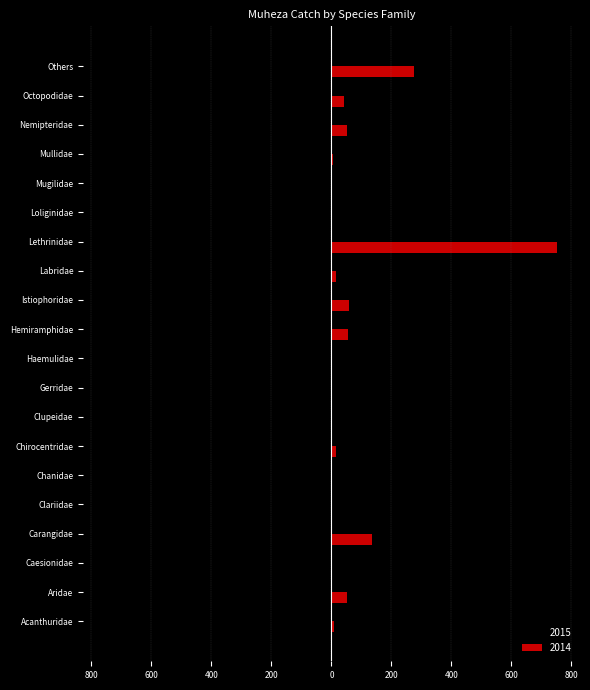

What are all the series names shown in the legend?

2015, 2014